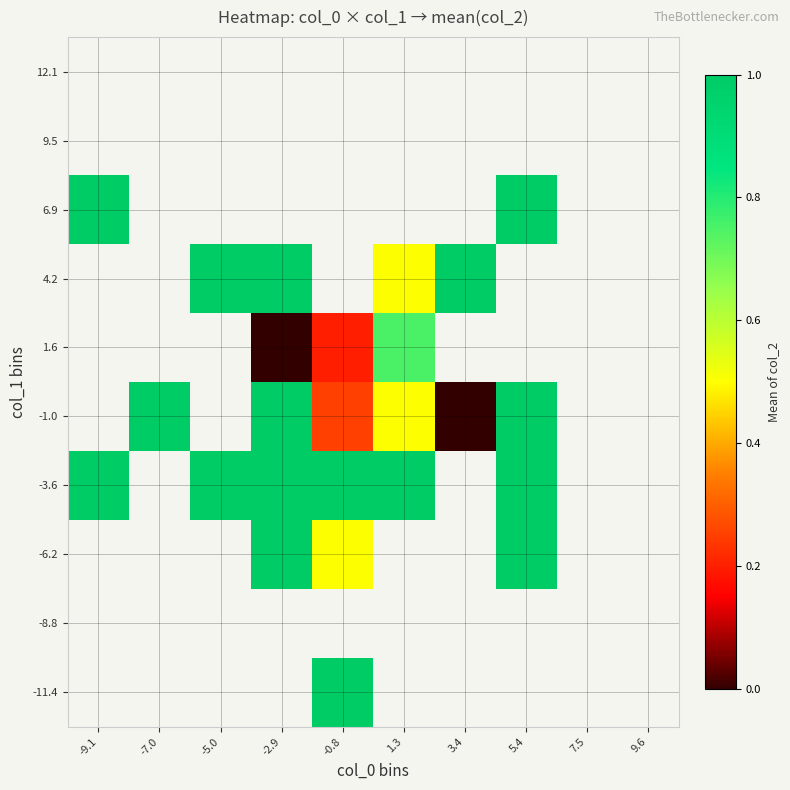

What is the spread (max minus min) of values at -0.8?

0.8